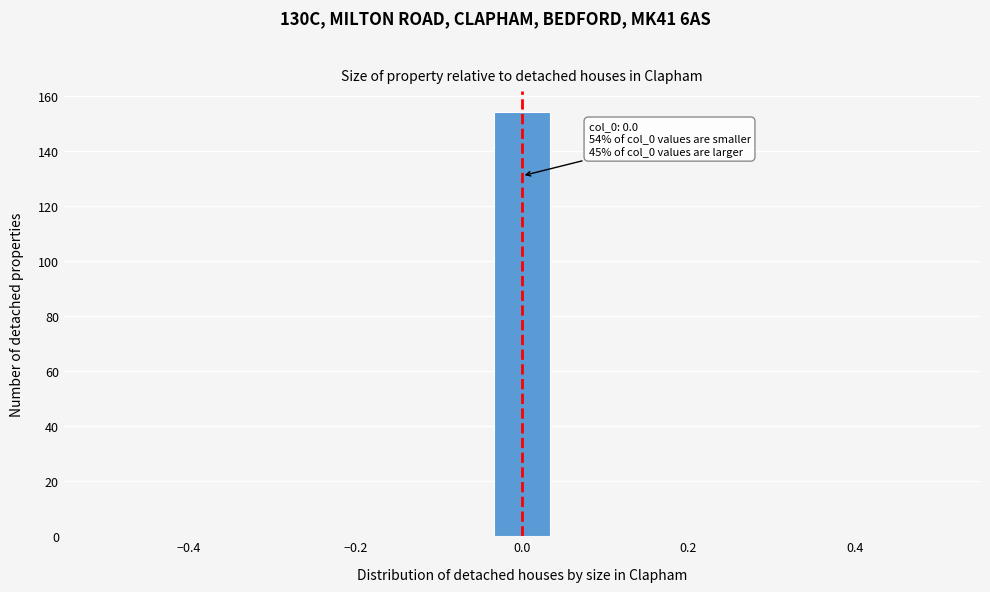

Around what value on the x-axis is the tallest bar? Give the approximate position of its centre, as read against the axis.

0.00